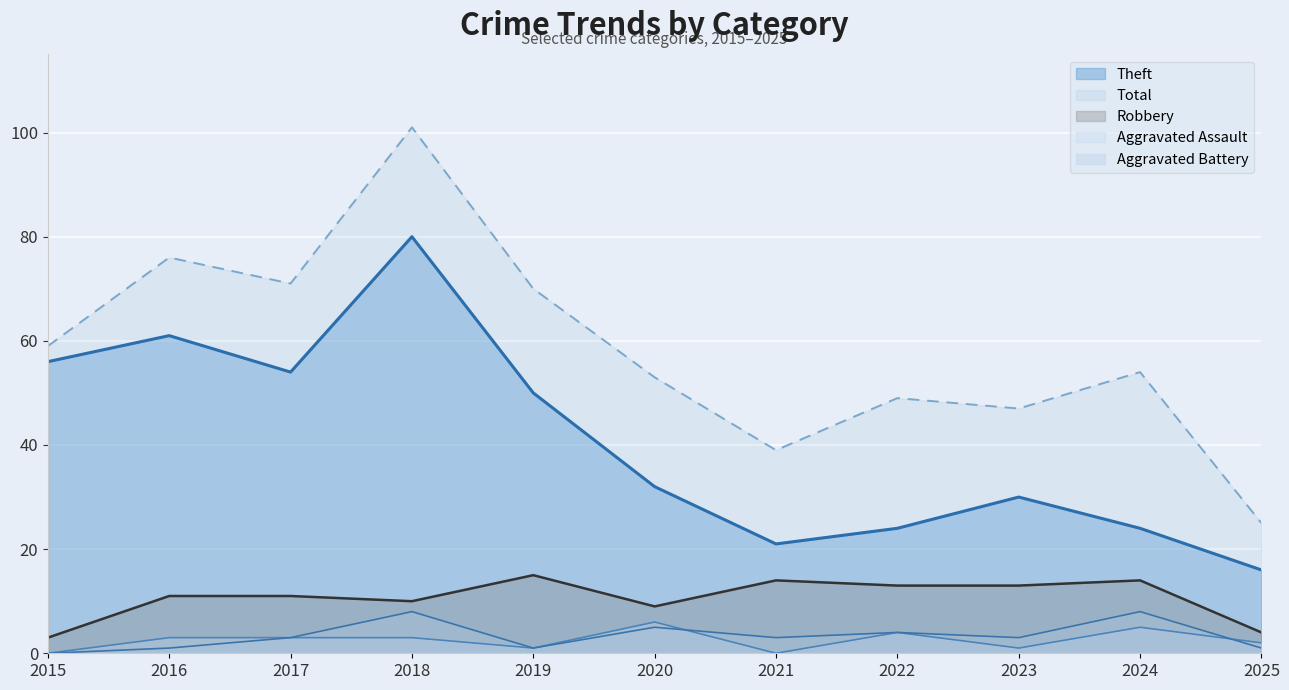

Between 2018 and 2023, which series saw the biggest shift?

Total